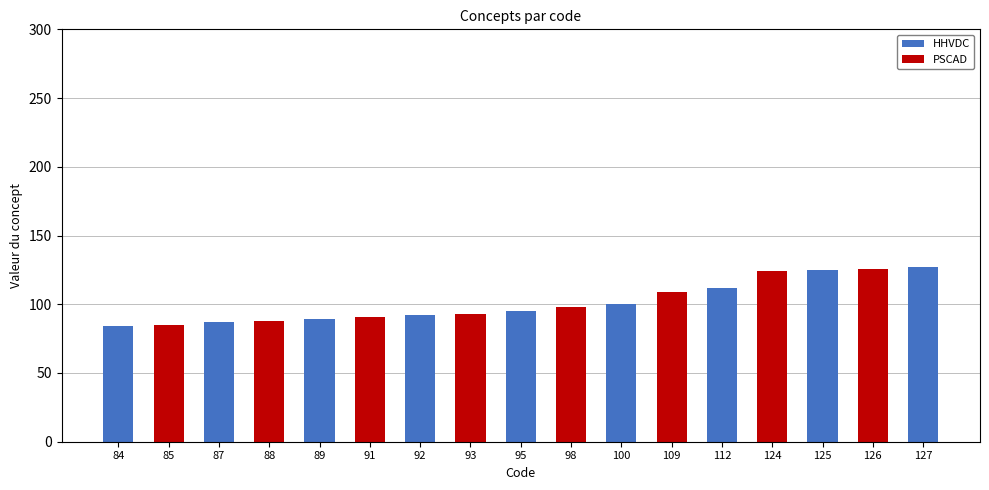

Rank the categories by value from lowest to highest.

84, 85, 87, 88, 89, 91, 92, 93, 95, 98, 100, 109, 112, 124, 125, 126, 127